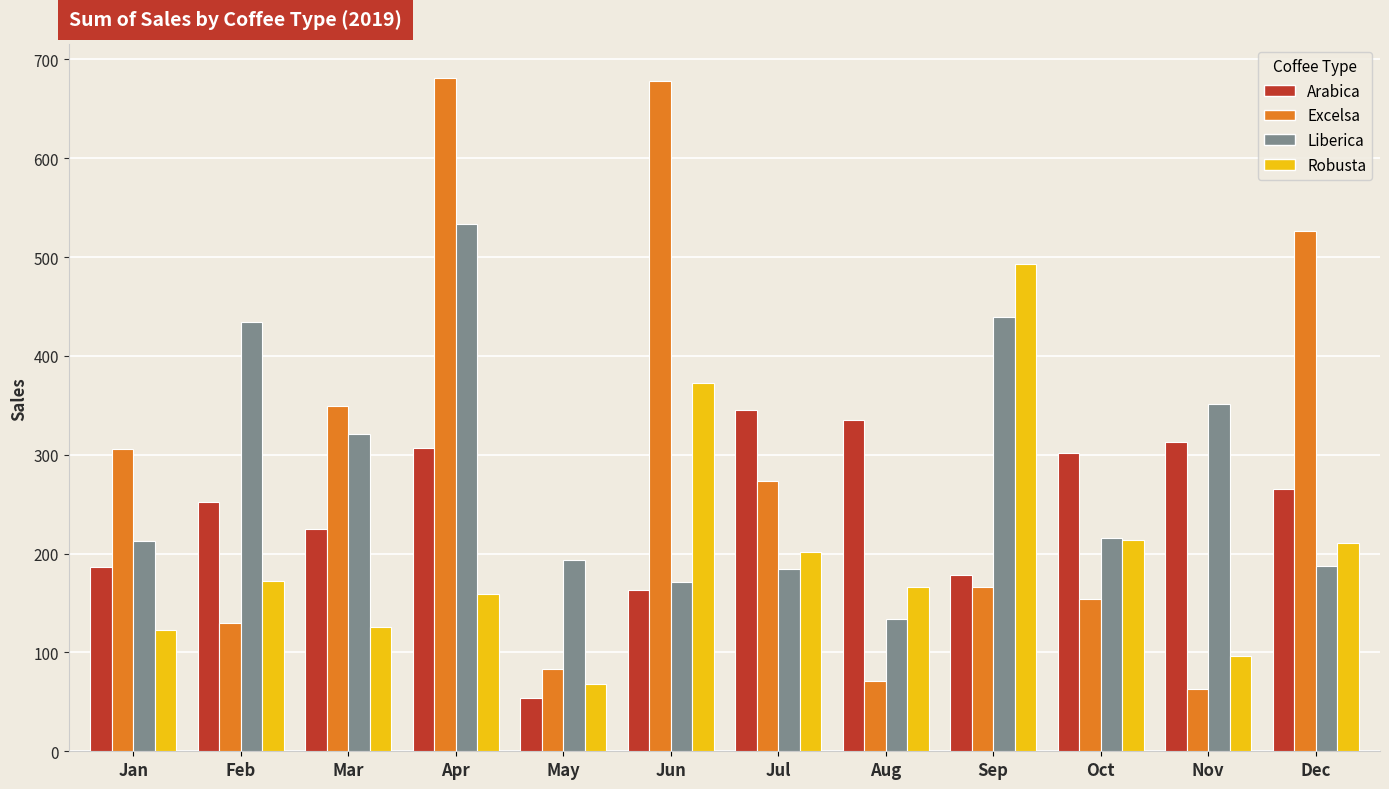

At which label does Liberica first exceed 215?

Feb